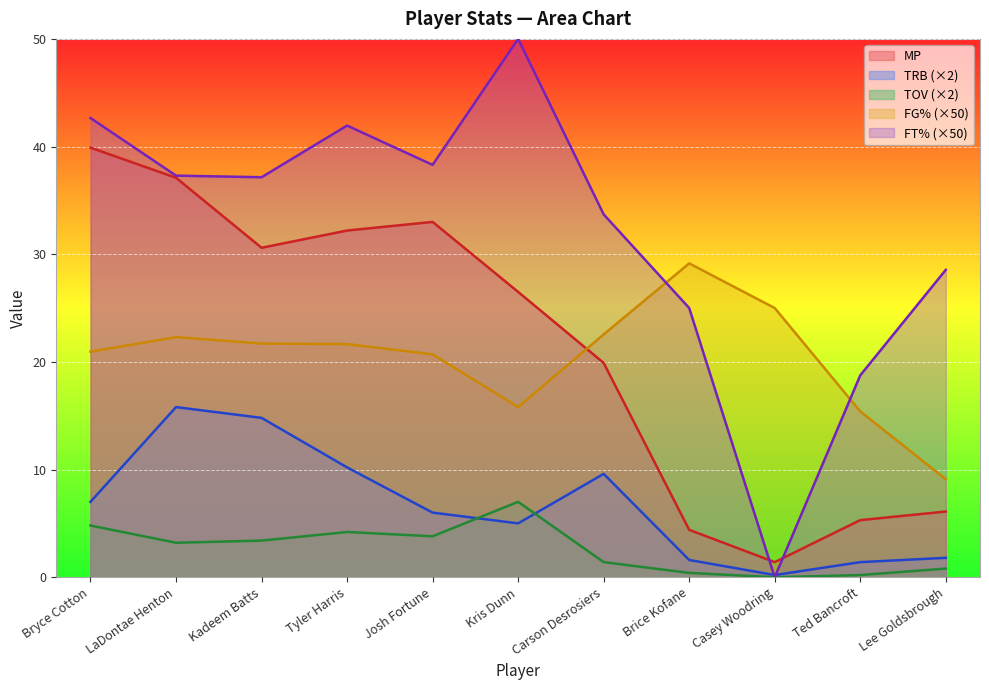

True or false: TRB and MP cross at least once.

False